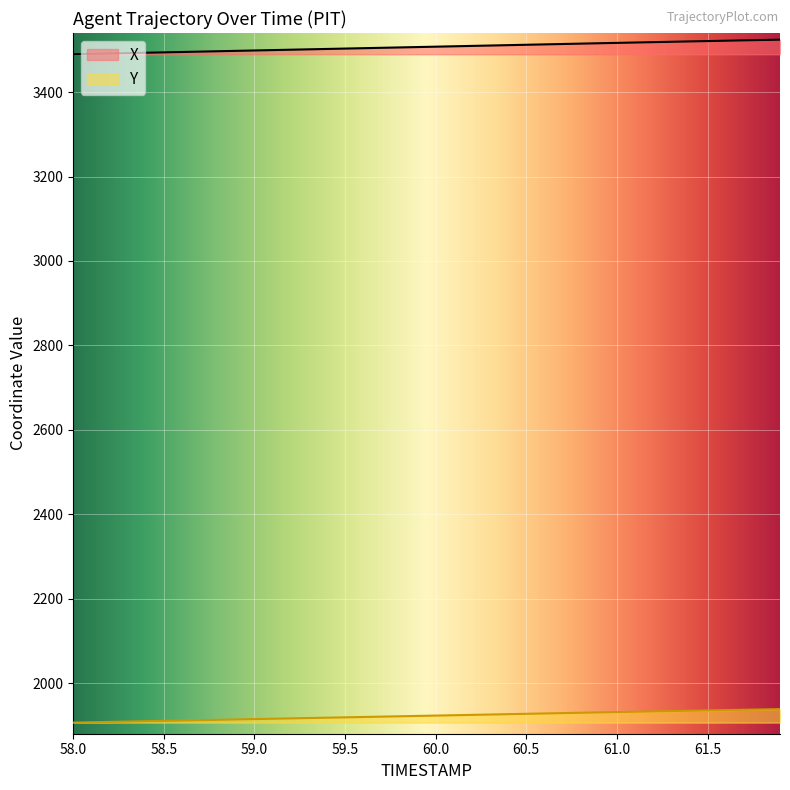

The value of X at 60.9 is 3515.8. True or false?

True